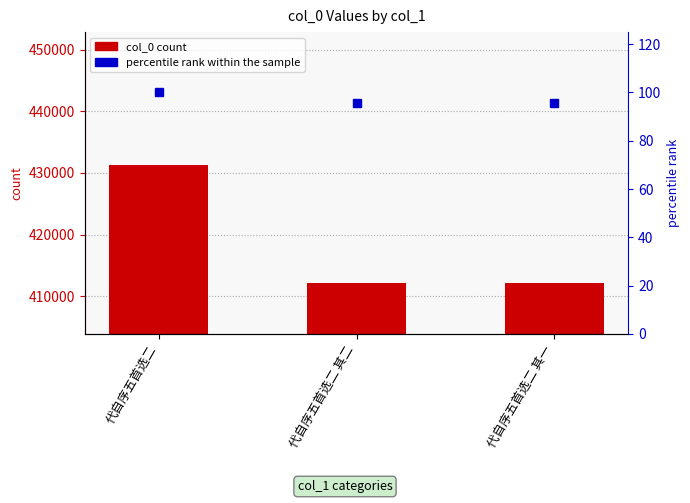

Rank the categories by col_0 value from lowest to highest.

代自序五首选二 其一, 代自序五首选二 其二, 代自序五首选二